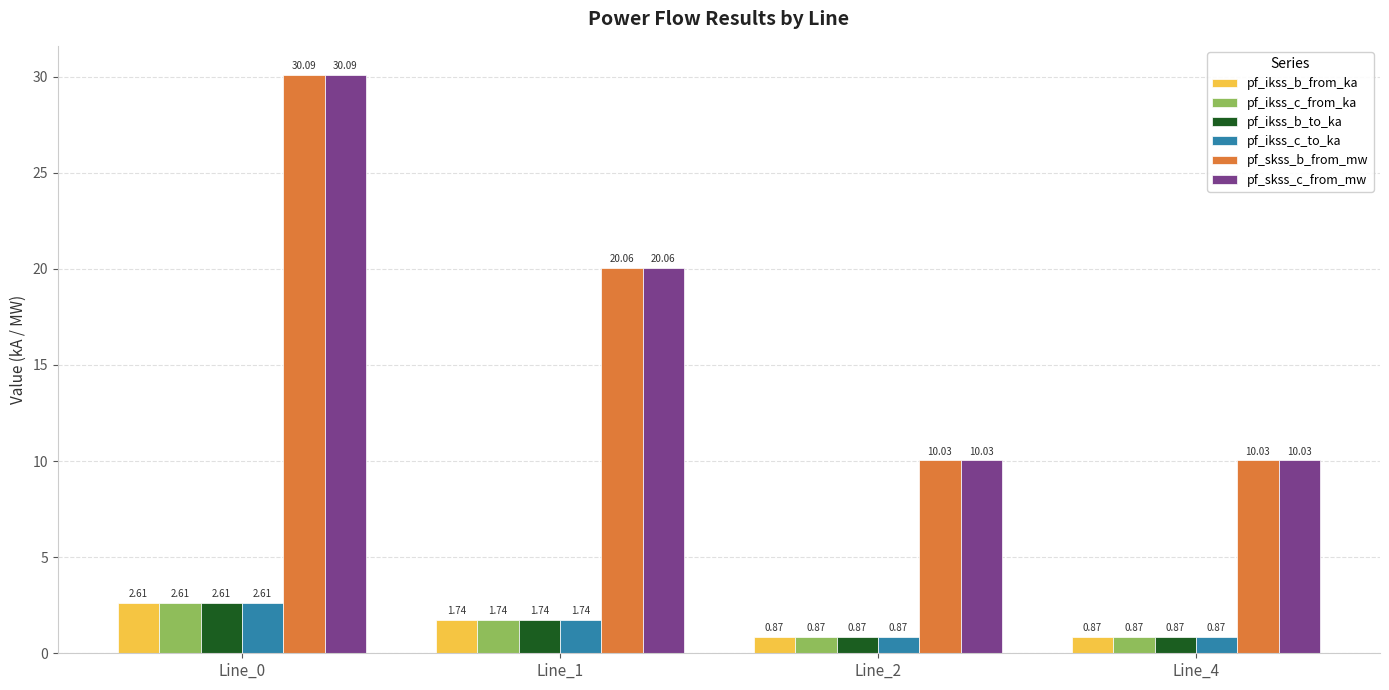

What is the maximum value for pf_ikss_b_from_ka?

2.6